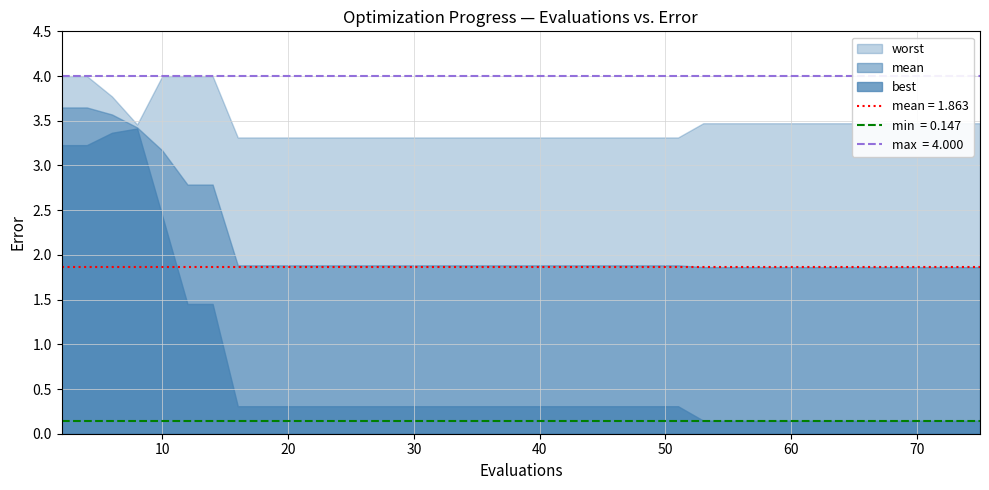

What is the difference between the maximum and second lowest values in the best series?

3.3